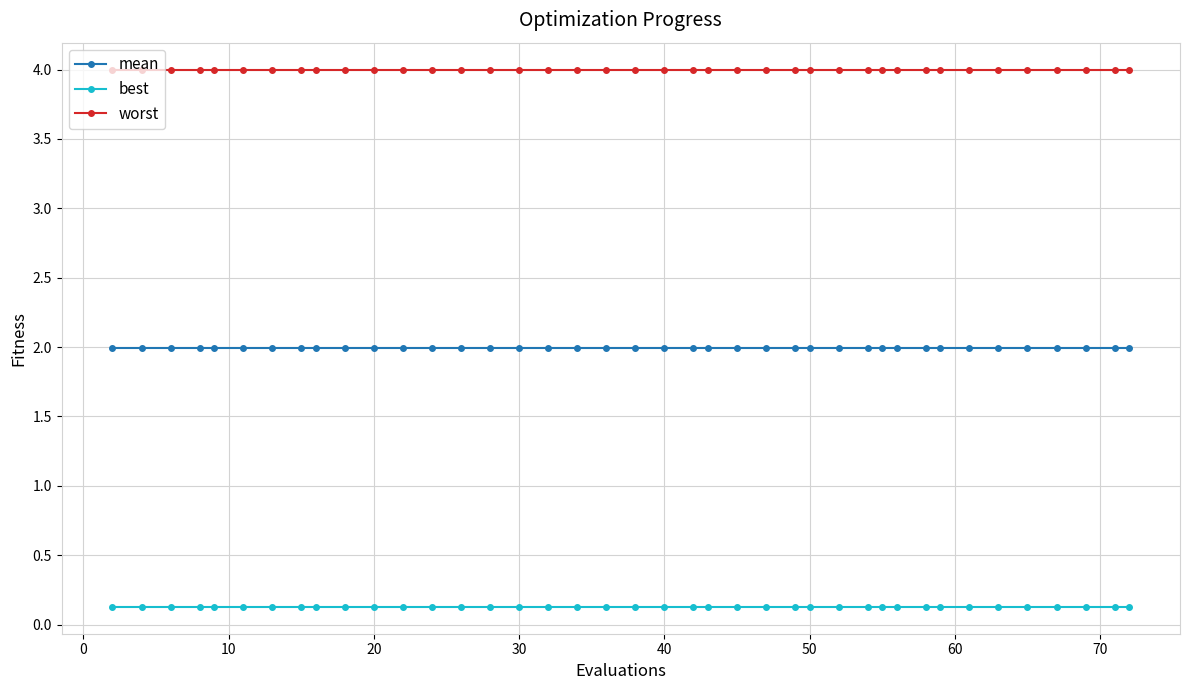

What is the value of the mean point at the 4th from the left?

2.0